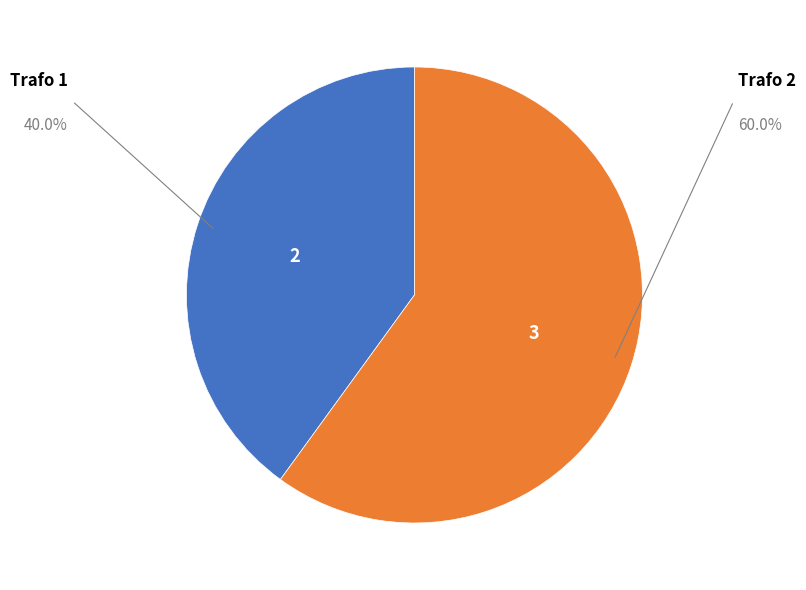

Is there any slice that represents more than half of the pie?

Yes